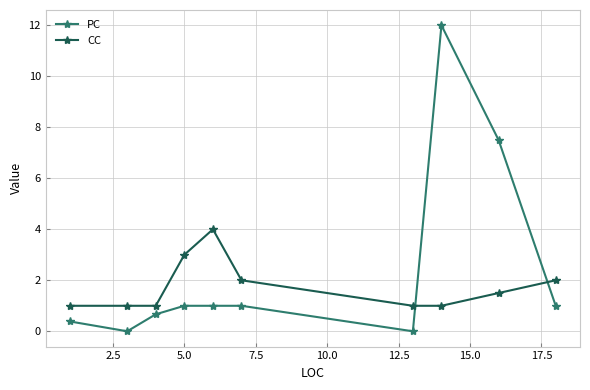

Does the chart have visible grid lines?

Yes